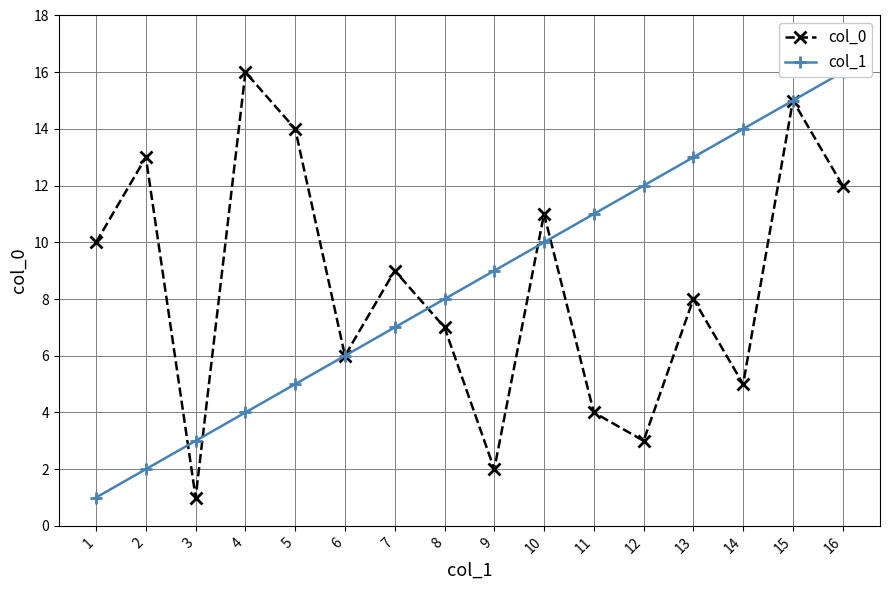

How many distinct data groups are displayed?

2